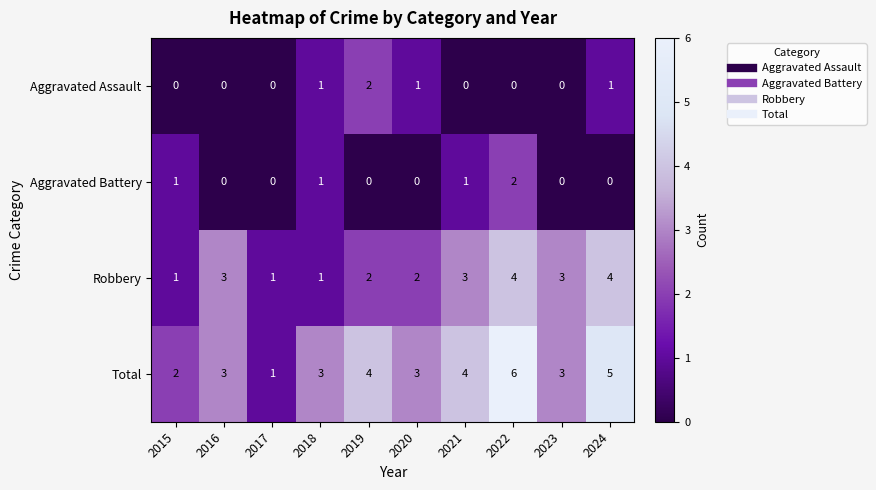

Rank the series at 2021 from lowest to highest value.

Aggravated Assault, Aggravated Battery, Robbery, Total